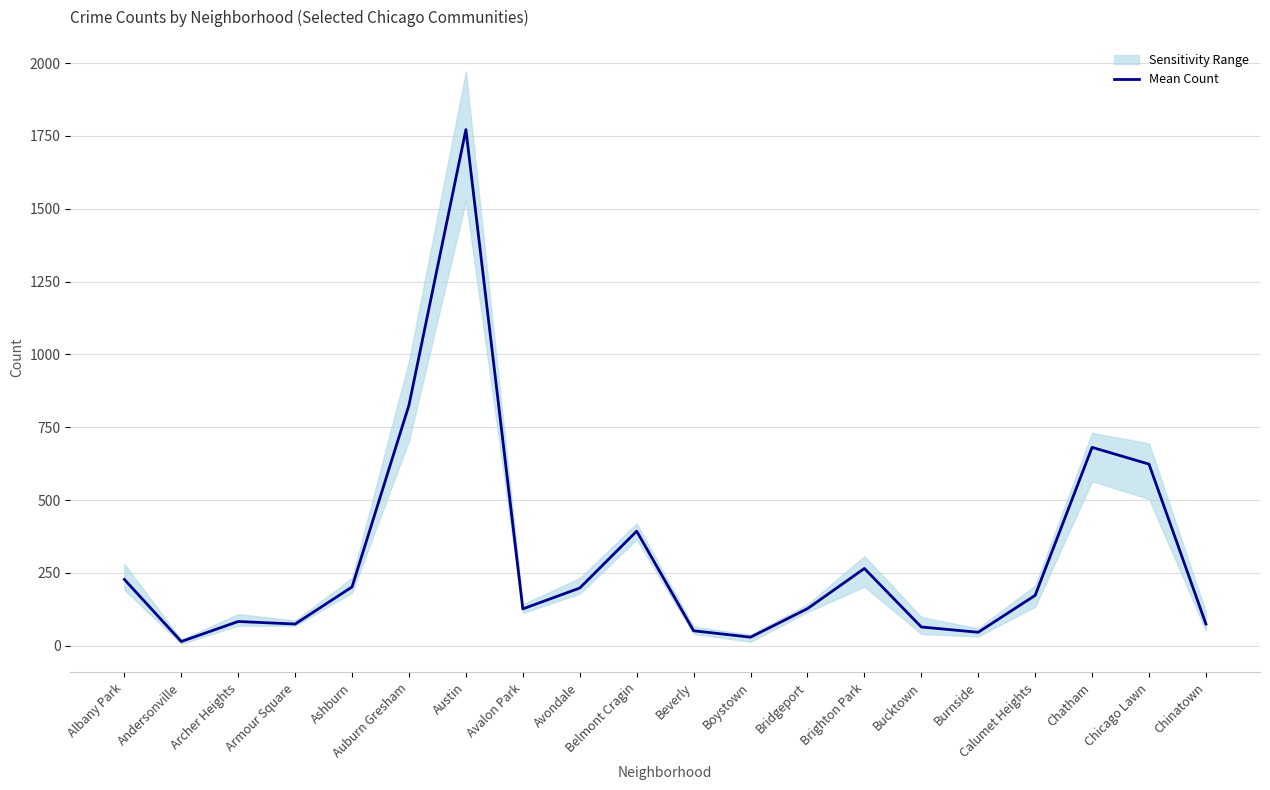

Reading right to left, list all the values displayed in this chart.

Chinatown=74.8	Chicago Lawn=623.7	Chatham=681.2	Calumet Heights=173.2	Burnside=46.5	Bucktown=64.7	Brighton Park=265.5	Bridgeport=127.5	Boystown=29.7	Beverly=51.7	Belmont Cragin=393.5	Avondale=198.3	Avalon Park=126.8	Austin=1771.8	Auburn Gresham=826.3	Ashburn=202.2	Armour Square=74.8	Archer Heights=83.5	Andersonville=14.8	Albany Park=228.0